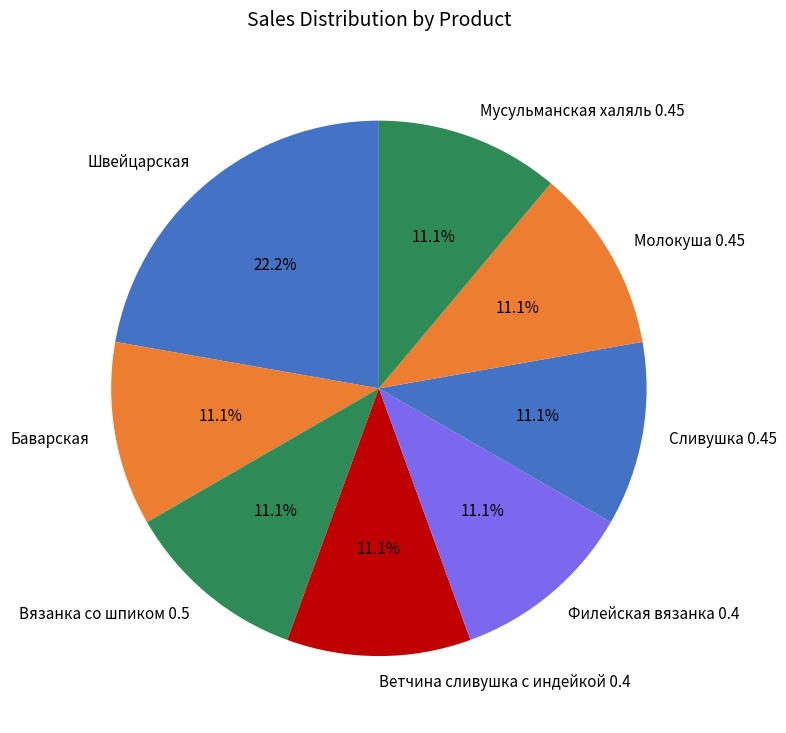

How many segments does this pie chart have?

8